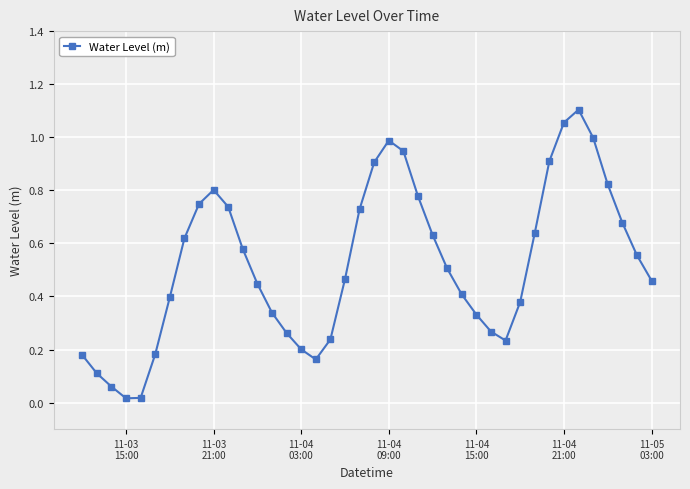

How many points are higher than both their immediate neighbors (excluding endpoints)?

3